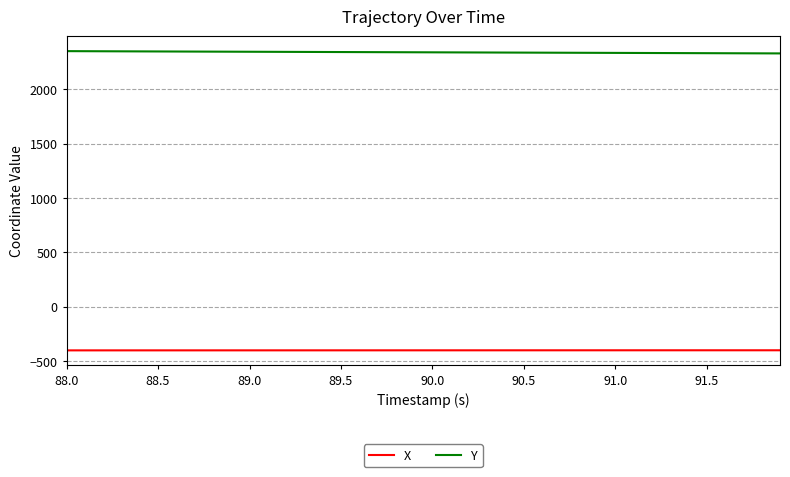

What is the maximum value shown in the chart?

2351.1